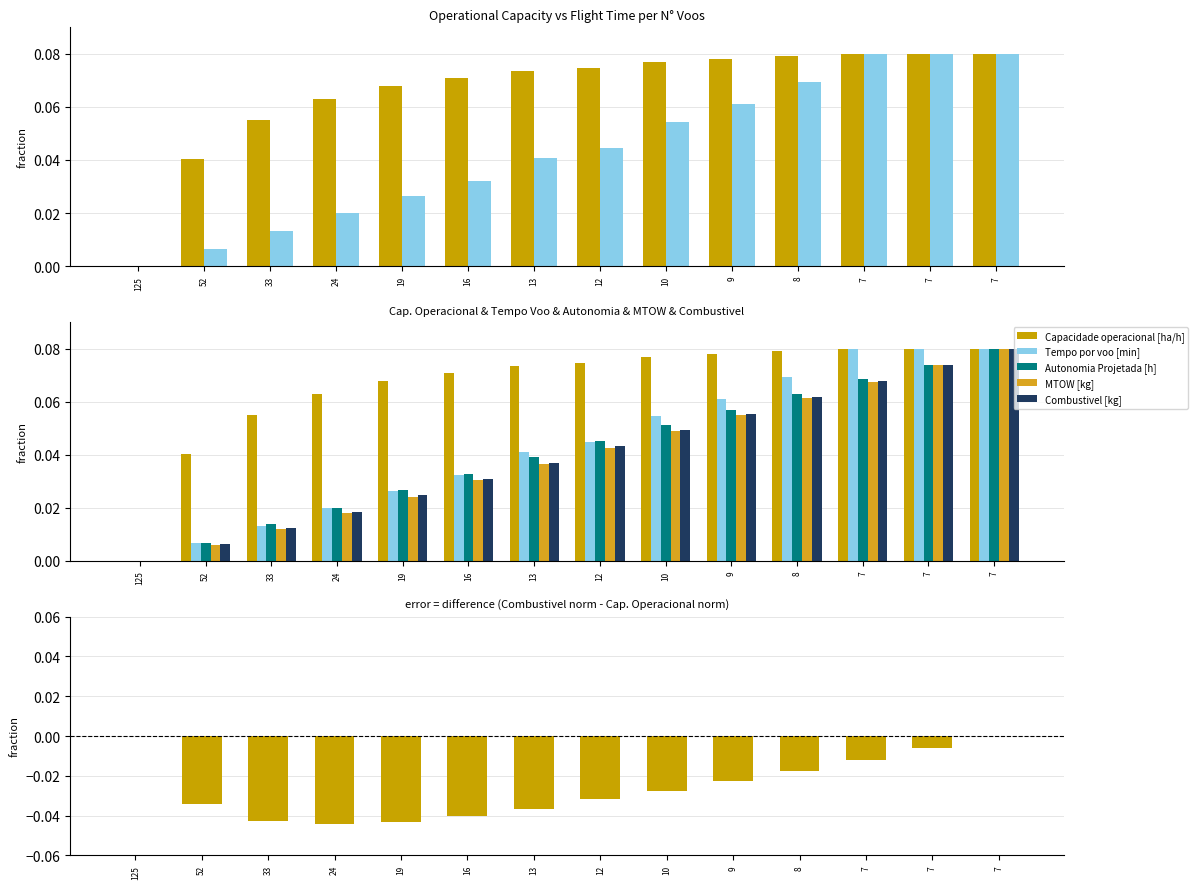

How many categories are shown in the chart?

14